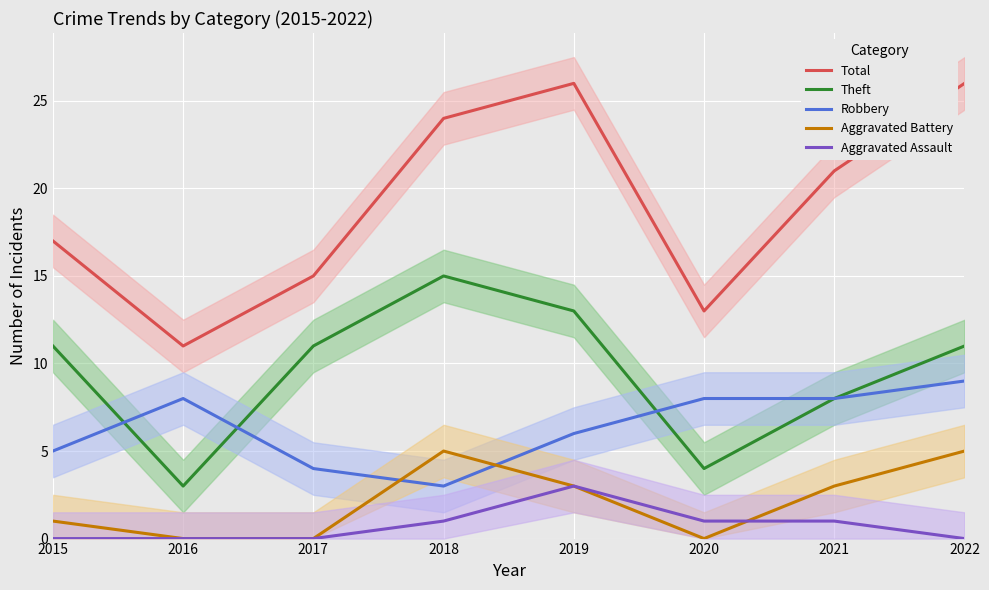

Is this an area chart (filled region under the line)?

No